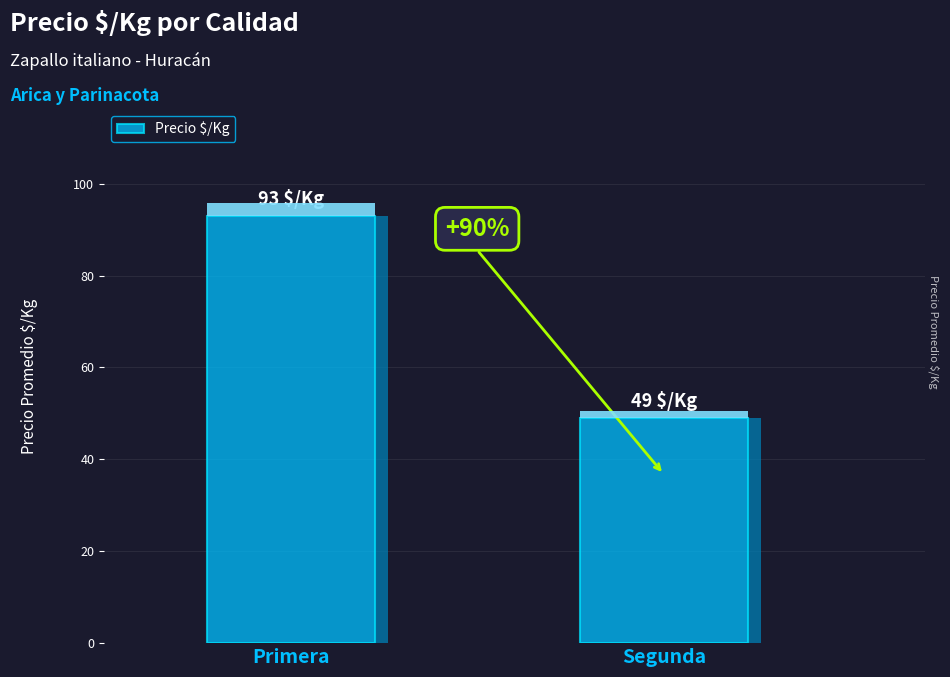

Rank the categories by value from lowest to highest.

Segunda, Primera